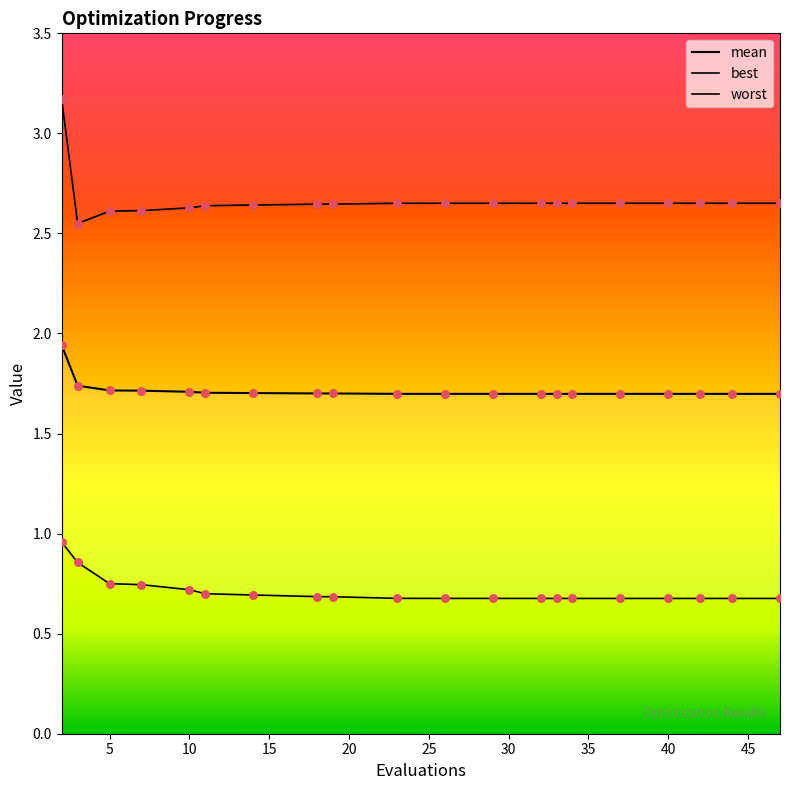

Which series has the largest total across all categories?

worst